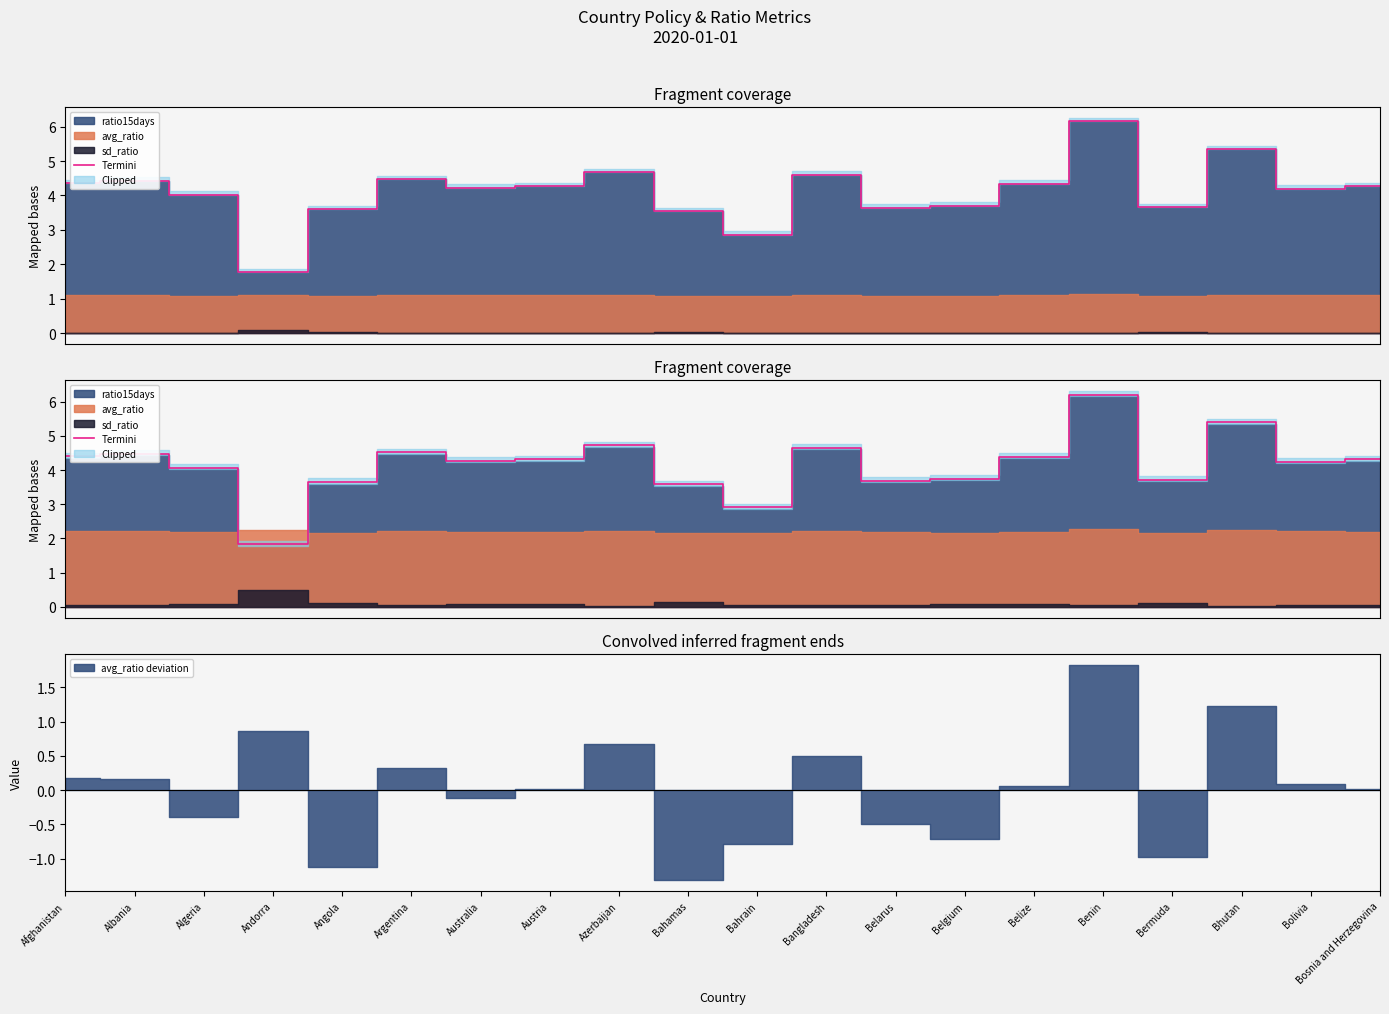

Between Bosnia and Herzegovina and Andorra, which is larger?

Bosnia and Herzegovina